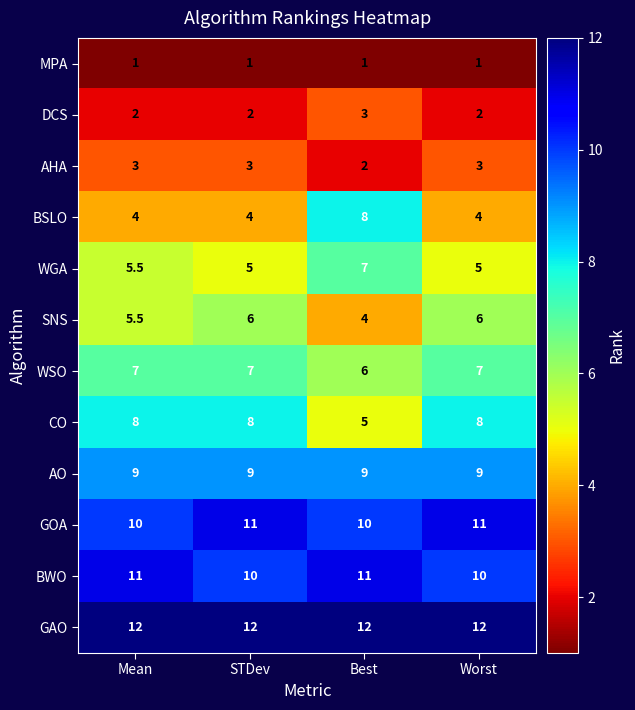

At which label does DCS reach its peak?

Best